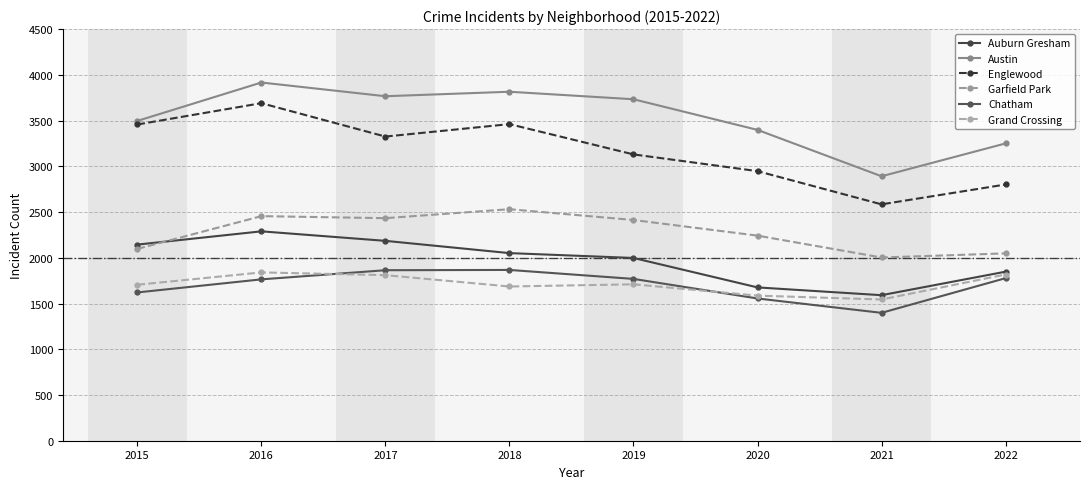

At which label does Chatham first exceed 1769?

2017